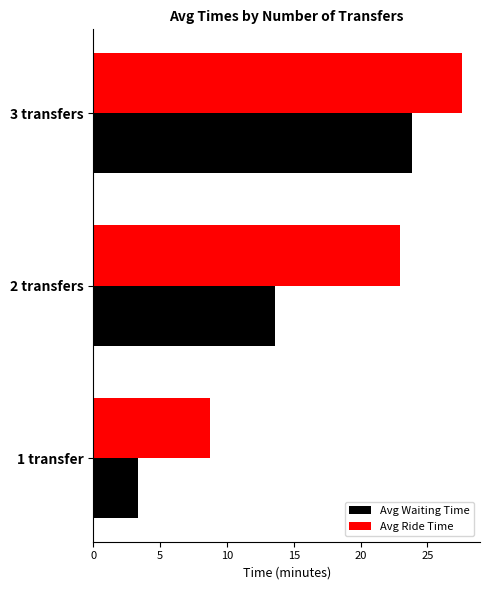

List the series in order of their overall mean, highest first.

Avg Ride Time, Avg Waiting Time